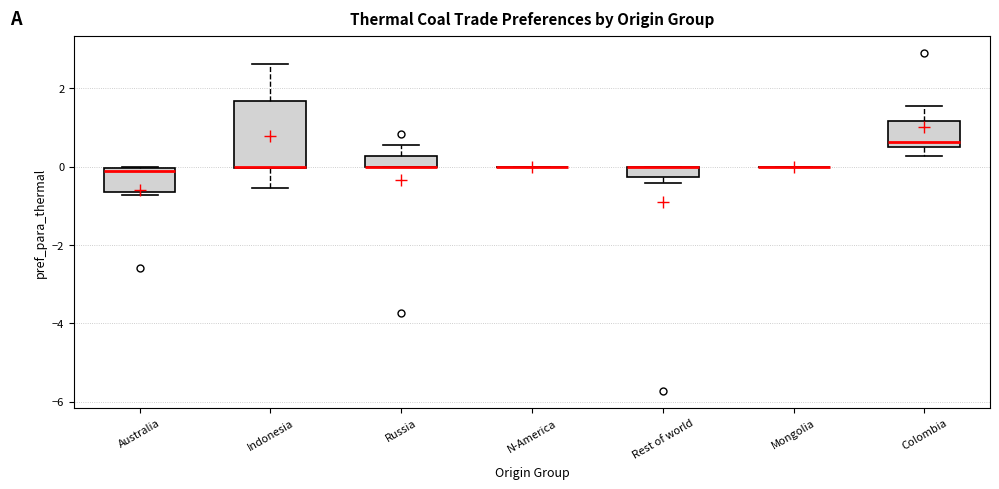

Comparing the boxes themselves (not the whiskers), which one is the tallest?

Indonesia